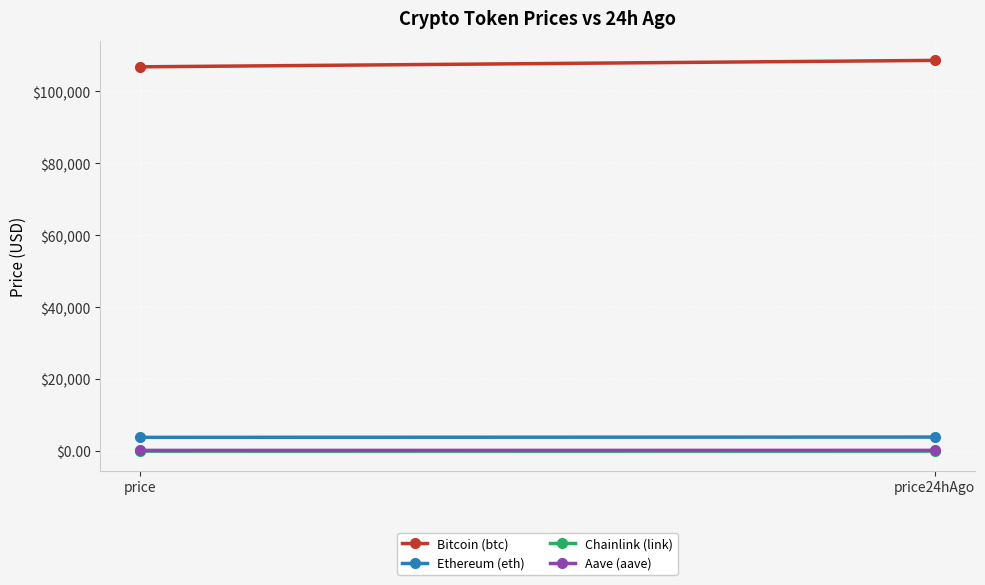

What is the label of the 2nd point from the left?

price24hAgo